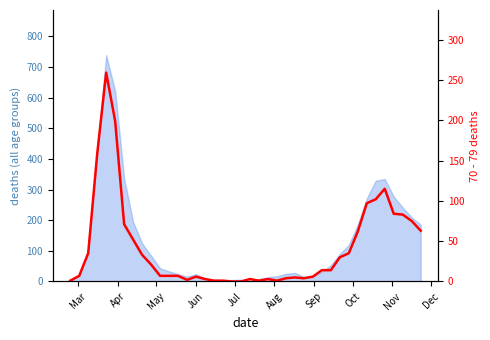

Reading left to right, list all the values displayed in this chart.

1	7	35	158	259	199	71	52	33	21	7	7	7	2	6	3	1	1	0	0	3	1	3	1	4	5	4	6	14	14	30	35	62	97	102	115	84	83	75	63